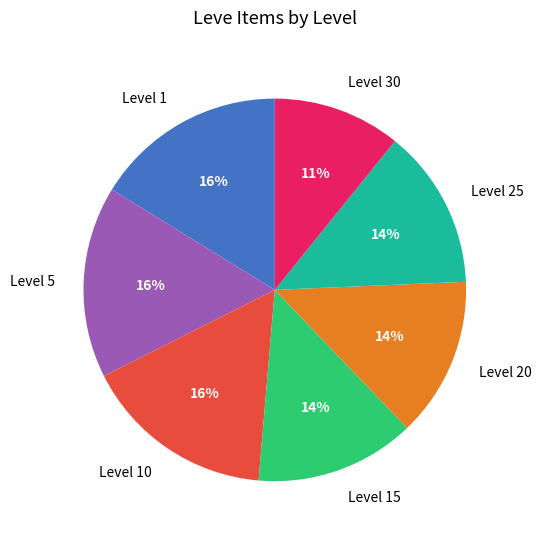

Is it true that Level 30 is 16% of the pie?

False